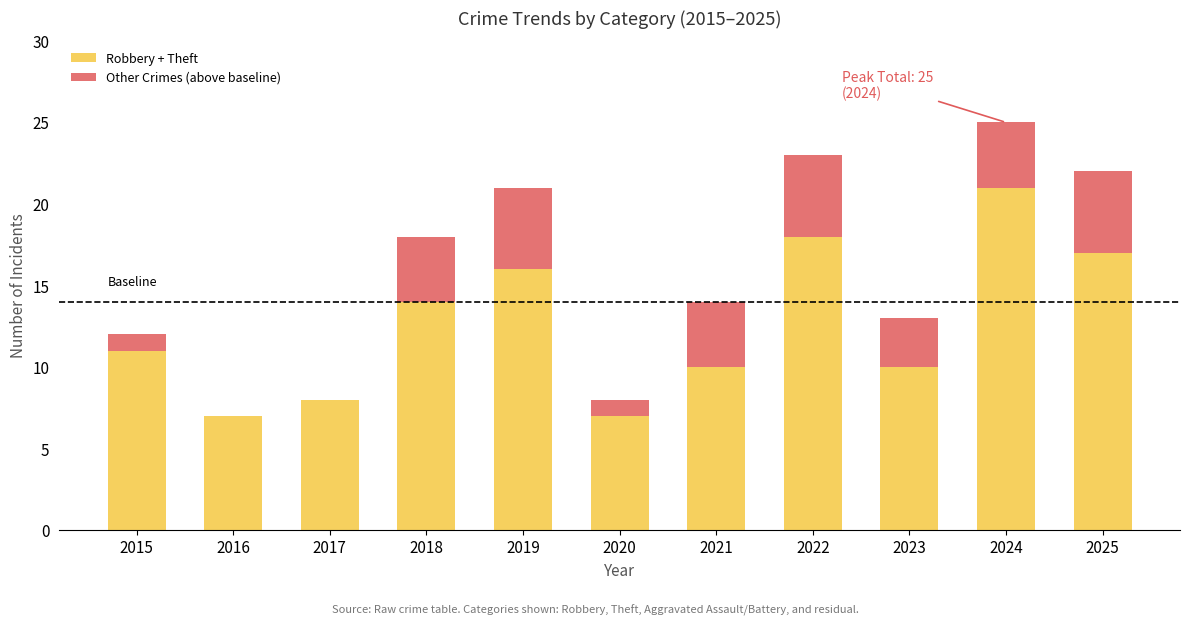

What are all the series names shown in the legend?

Robbery + Theft, Other Crimes (above baseline)